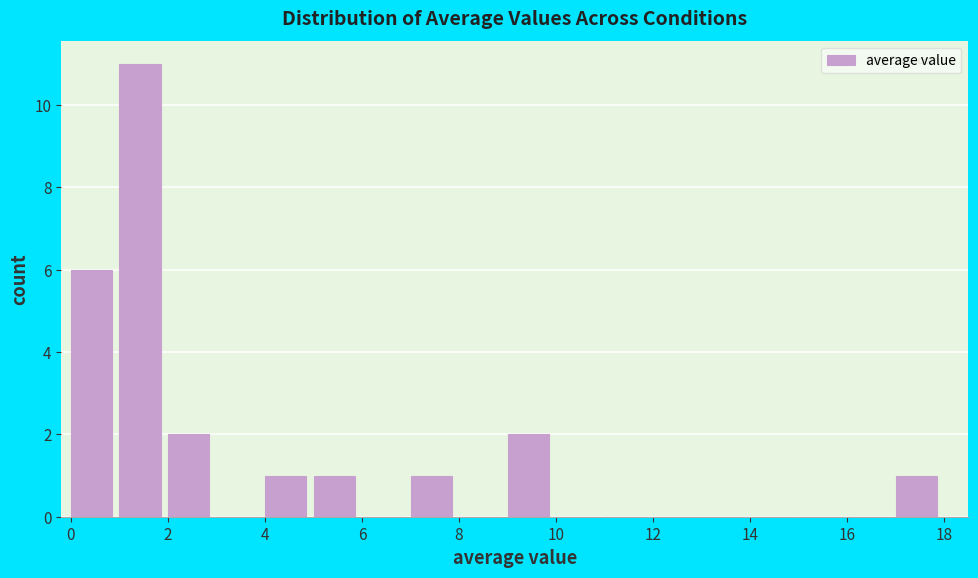

Reading left to right, transcribe this chart: for each bar, give the range it covers on the x-axis and its height. The values are not printed on the chart, so give them approximately, as read against the axis.

0 to 1: 6
1 to 2: 11
2 to 3: 2
3 to 4: 0
4 to 5: 1
5 to 6: 1
6 to 7: 0
7 to 8: 1
8 to 9: 0
9 to 10: 2
10 to 11: 0
11 to 12: 0
12 to 13: 0
13 to 14: 0
14 to 15: 0
15 to 16: 0
16 to 17: 0
17 to 18: 1